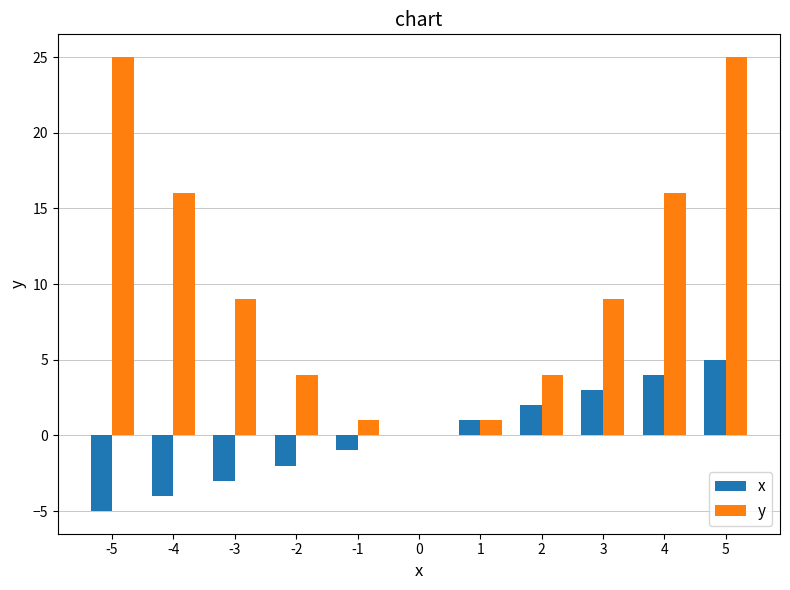

The value of y at -5 is 42. True or false?

False